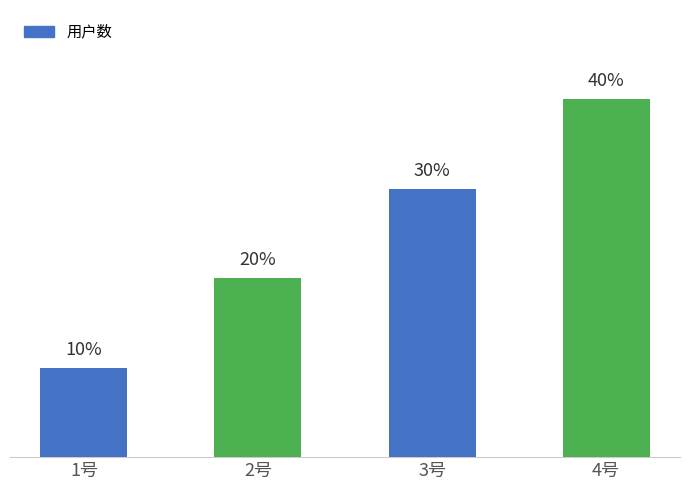

Which category has the lowest value across all series?

1号